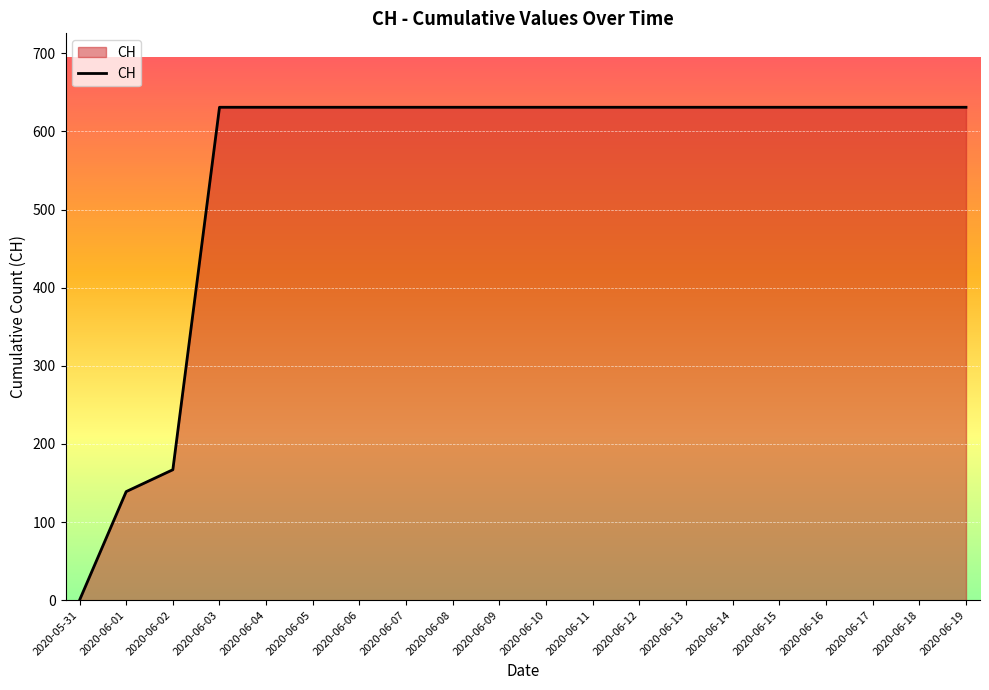

What is the approximate value at 2020-06-03, to the nearest 100?

600